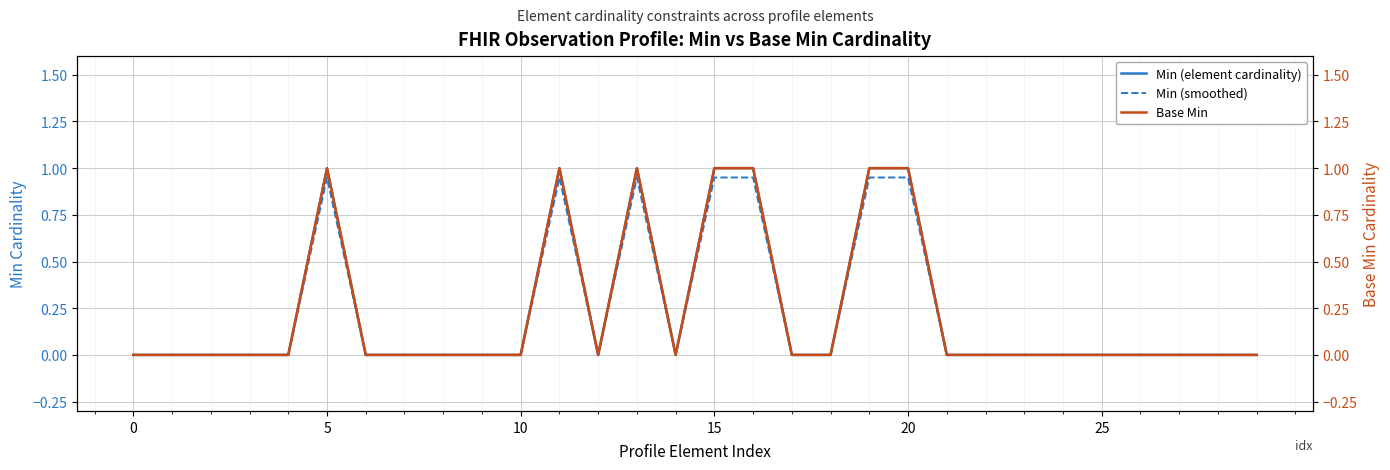

How many values in the Min (element cardinality) series exceed 0?

7